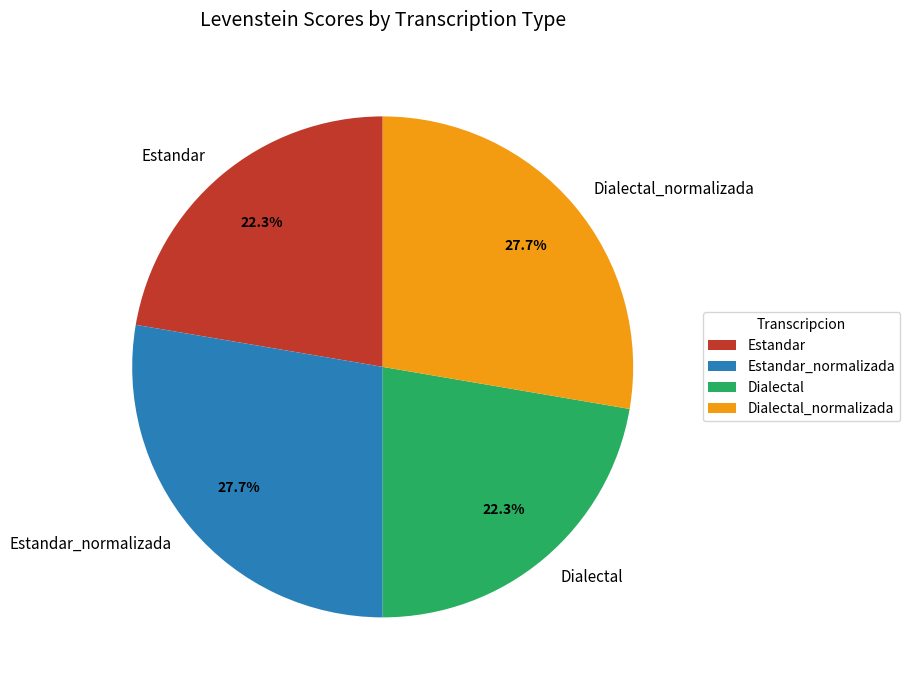

To the nearest percent, what is the difference between the largest and smallest slice percentages?

5%